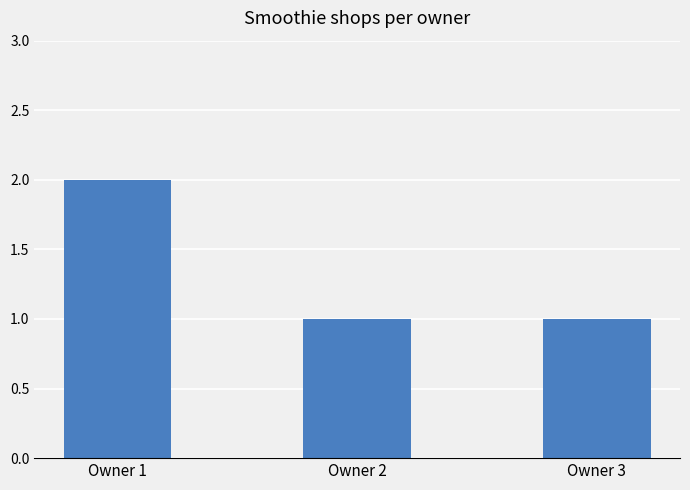

True or false: the data shows 1 at Owner 2.

True